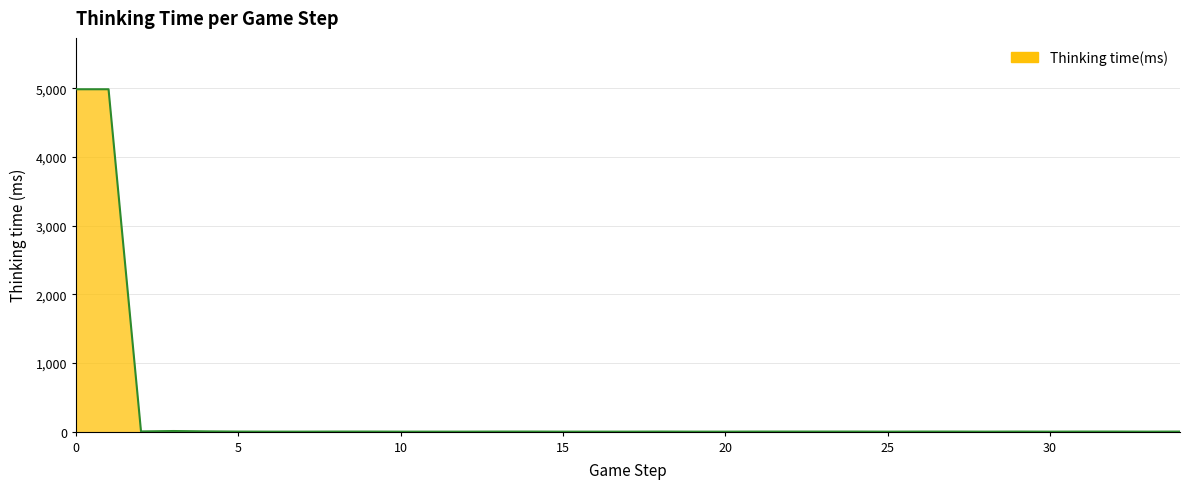

What is the difference between the maximum and minimum values?

4989